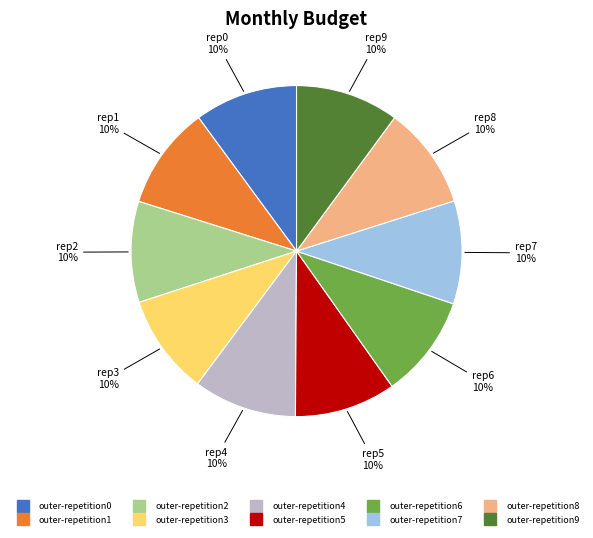

Is the sum of outer-repetition3 and outer-repetition8 greater than half?

No